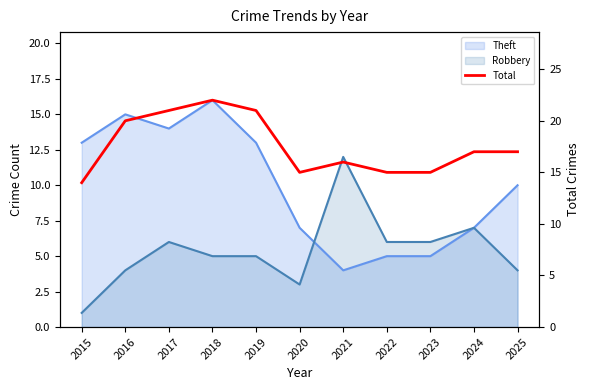

Which has a higher value, 2024 or 2022?

2024